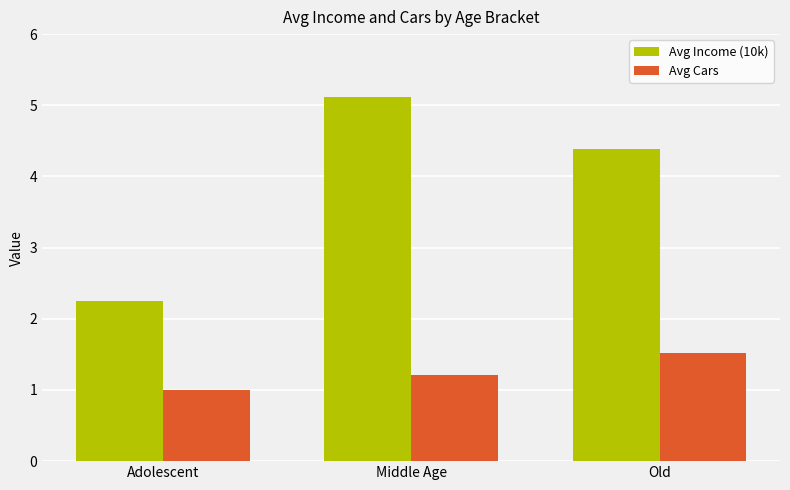

Which series has the largest total across all categories?

Avg Income (10k)